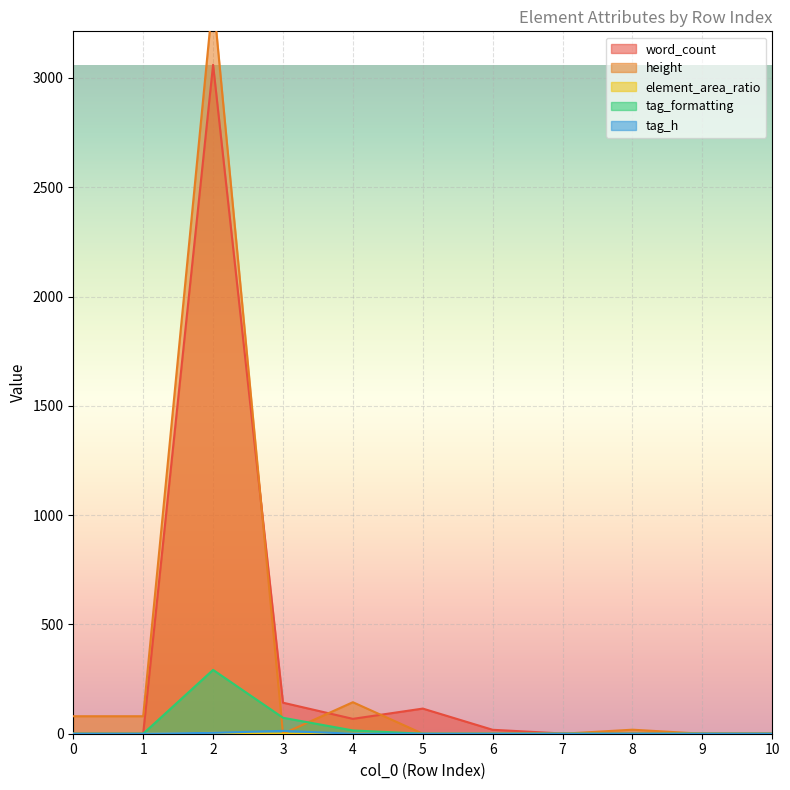

True or false: element_area_ratio and height intersect in this chart.

False